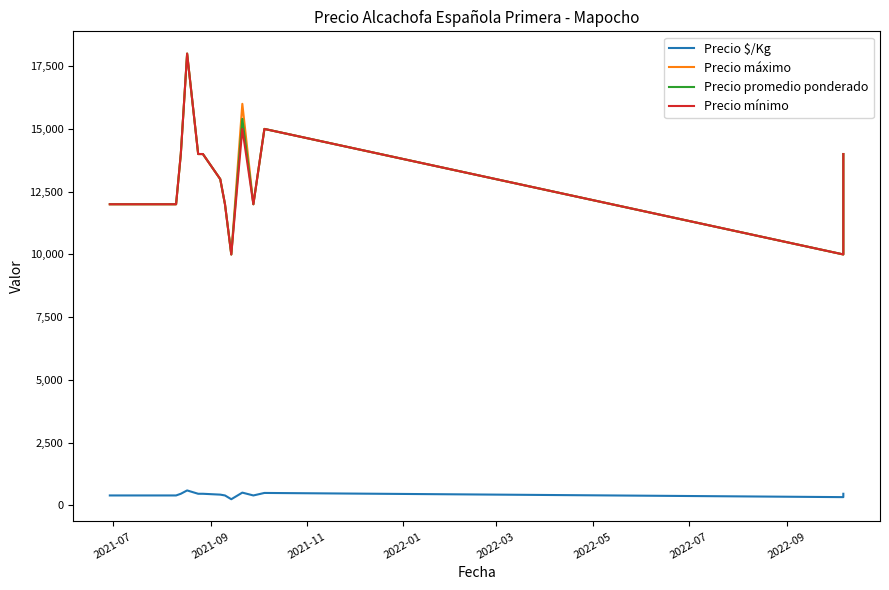

How many data points in Precio mínimo are less than 14000?

7